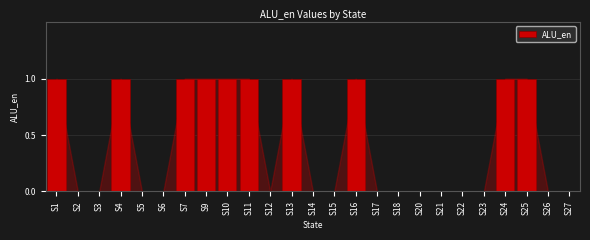

Reading left to right, extract all data points from this chart.

S1=1	S2=0	S3=0	S4=1	S5=0	S6=0	S7=1	S9=1	S10=1	S11=1	S12=0	S13=1	S14=0	S15=0	S16=1	S17=0	S18=0	S20=0	S21=0	S22=0	S23=0	S24=1	S25=1	S26=0	S27=0